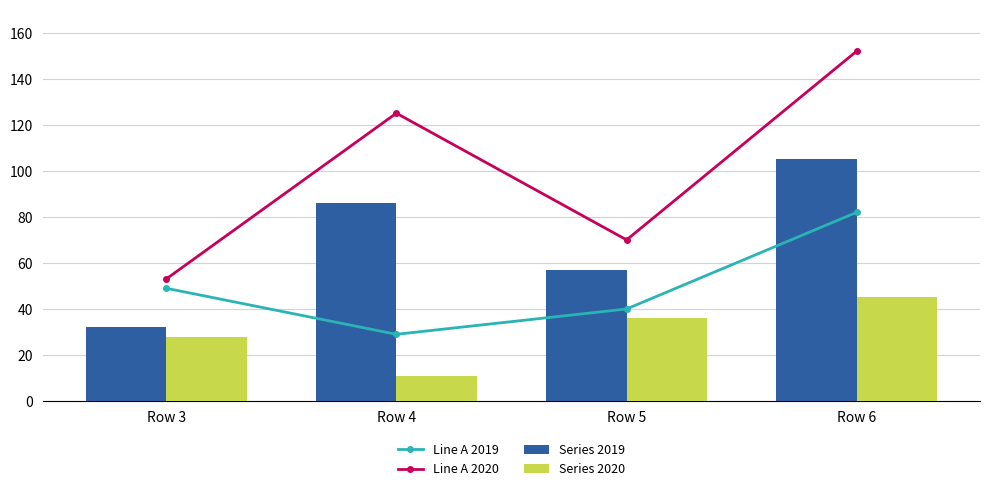

At which category is the sum across all series the highest?

Row 6